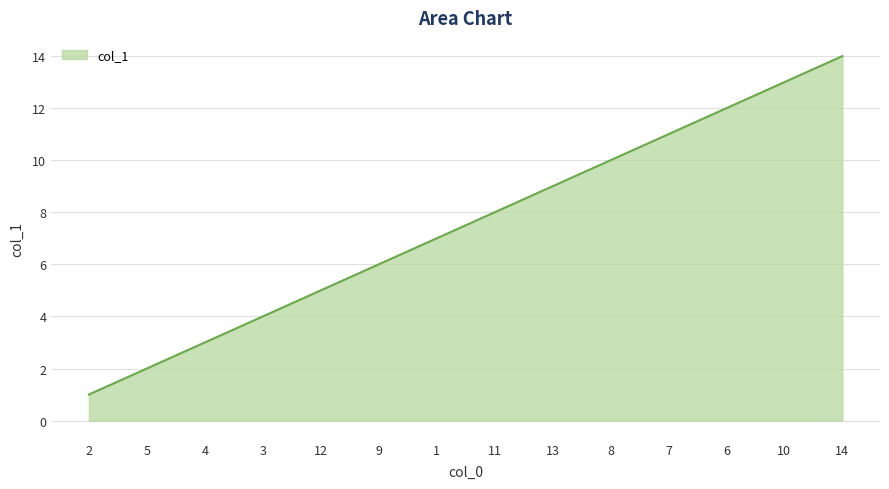

Reading left to right, extract all data points from this chart.

1	2	3	4	5	6	7	8	9	10	11	12	13	14